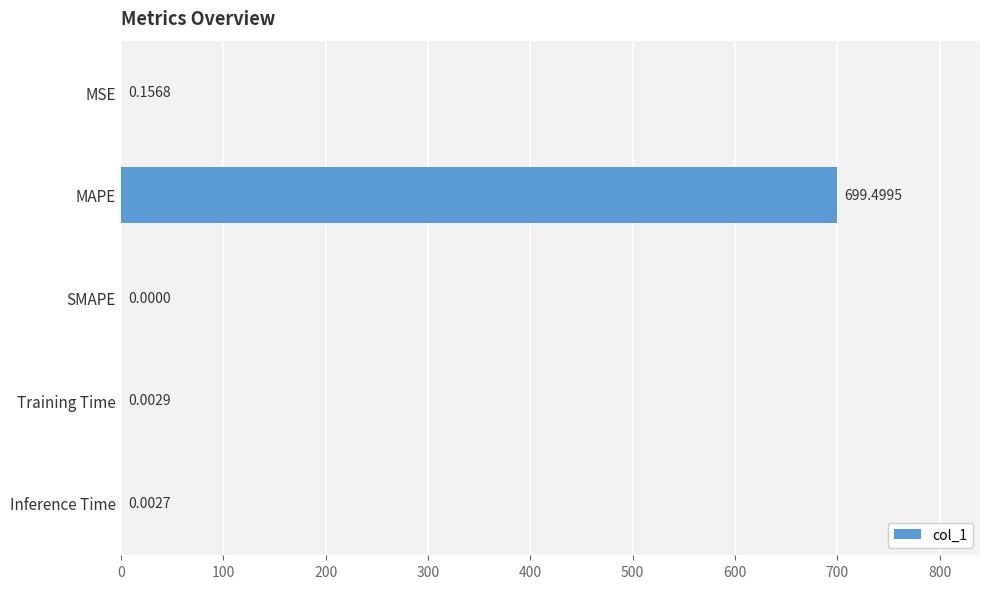

What is the change in value from MAPE to Inference Time?

-699.5